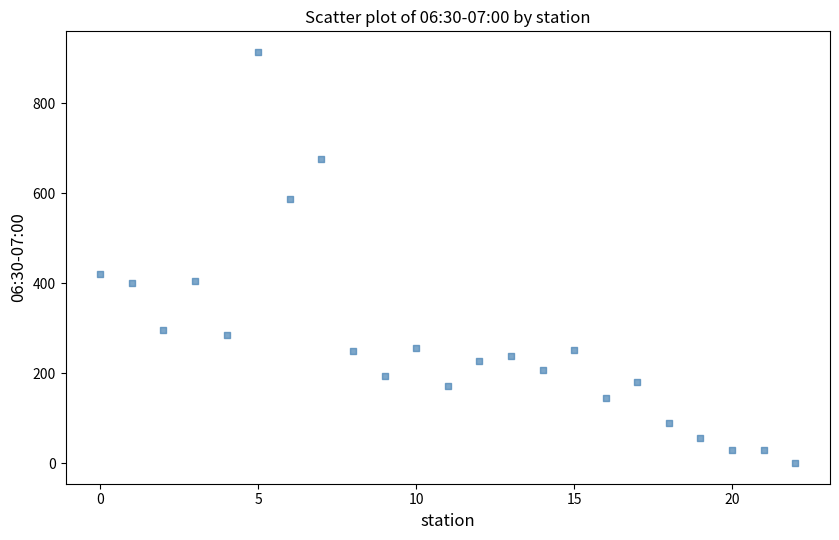

What is the range of Y values (max minus min)?

914